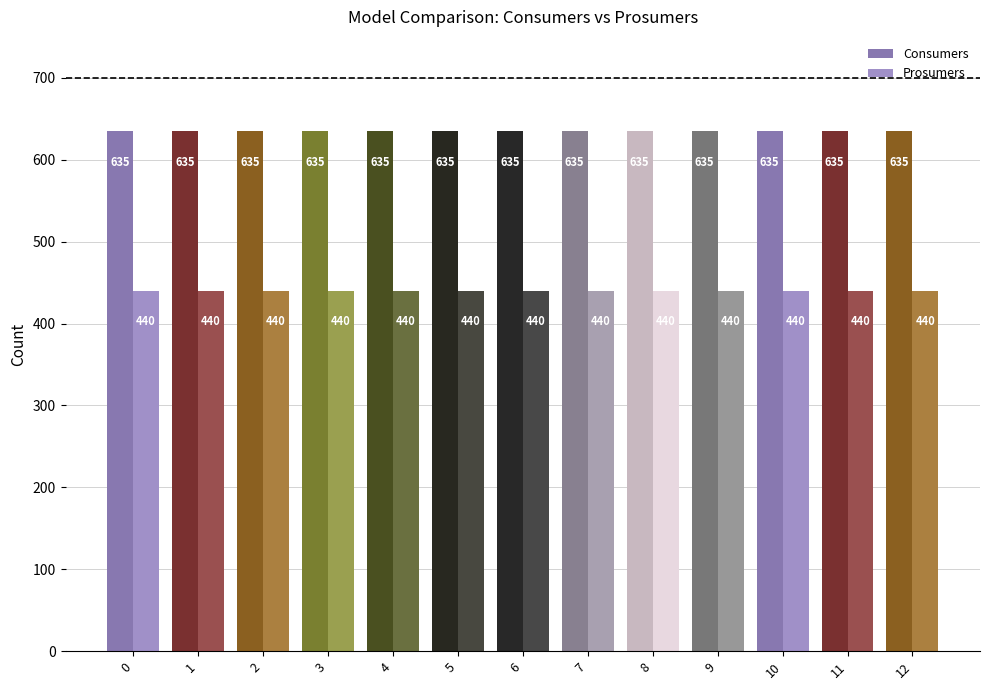

List the series in order of their peak value, highest first.

Consumers, Prosumers